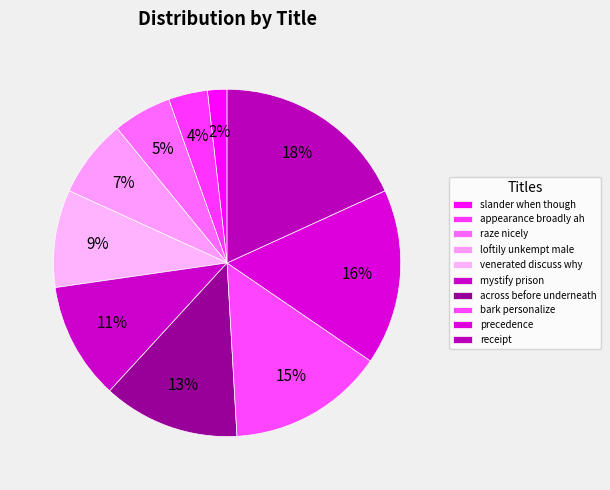

Is the sum of slander when though and across before underneath greater than half?

No